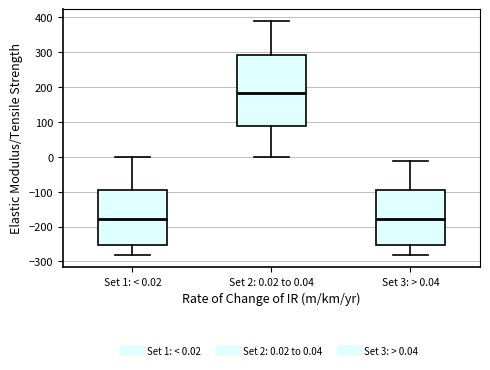

Which box is the tallest, from its lower edge to its upper edge?

Set 2: 0.02 to 0.04